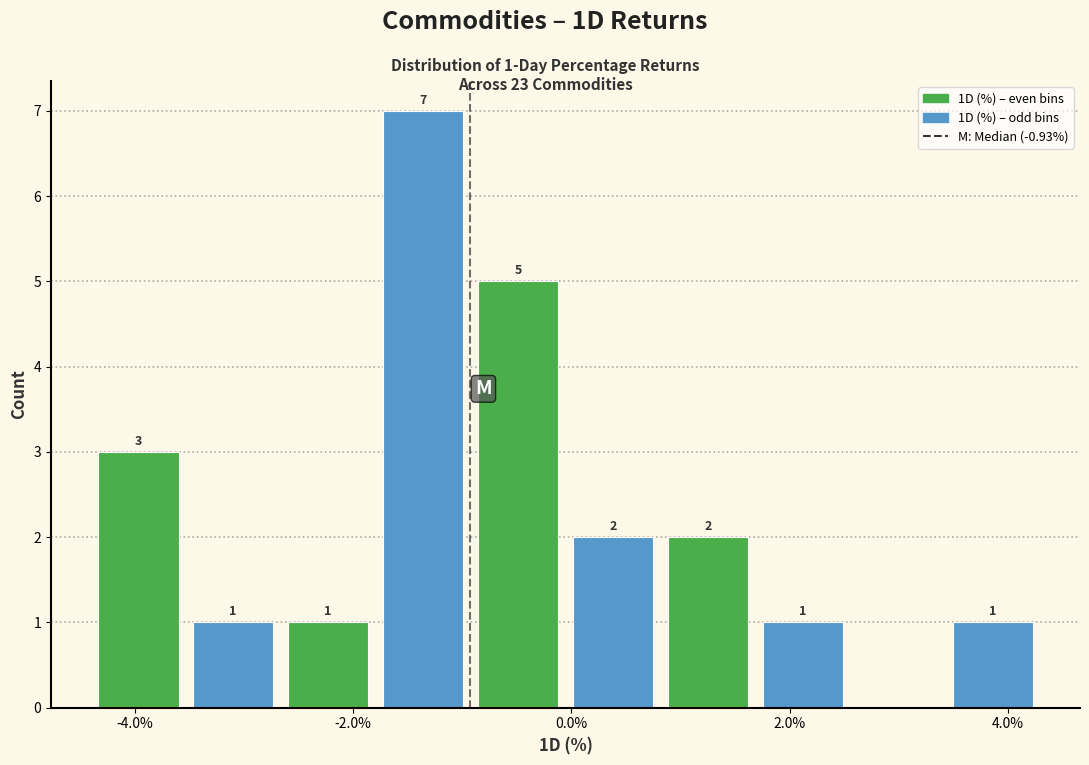

Which range on the x-axis has the tallest bar?

-1.8 to -1.0